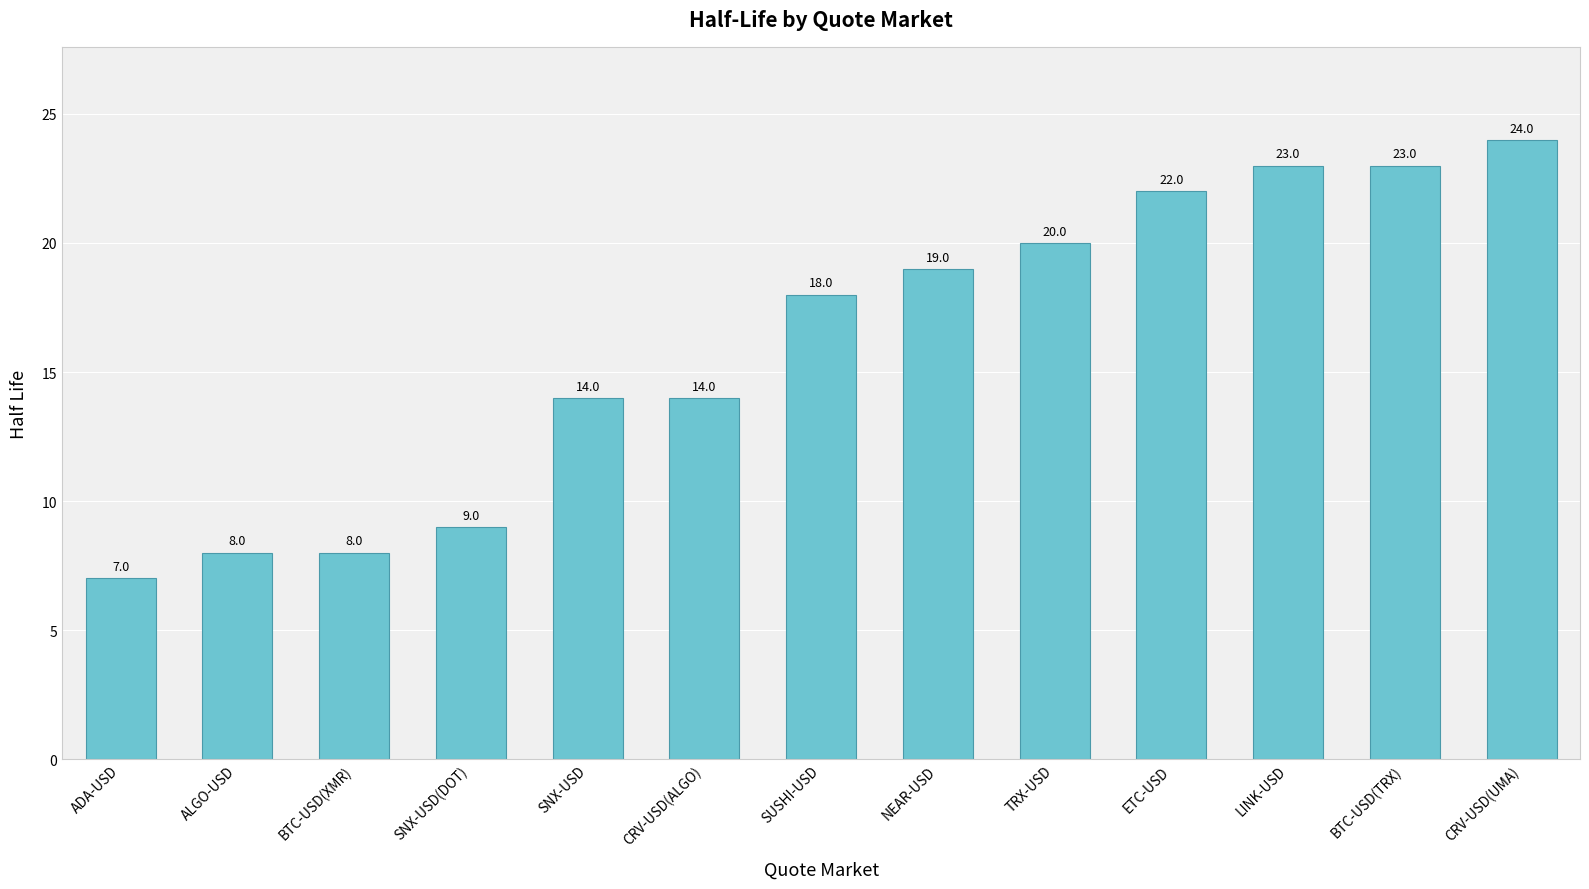

Reading right to left, transcribe all the data shown in this chart.

24	23	23	22	20	19	18	14	14	9	8	8	7